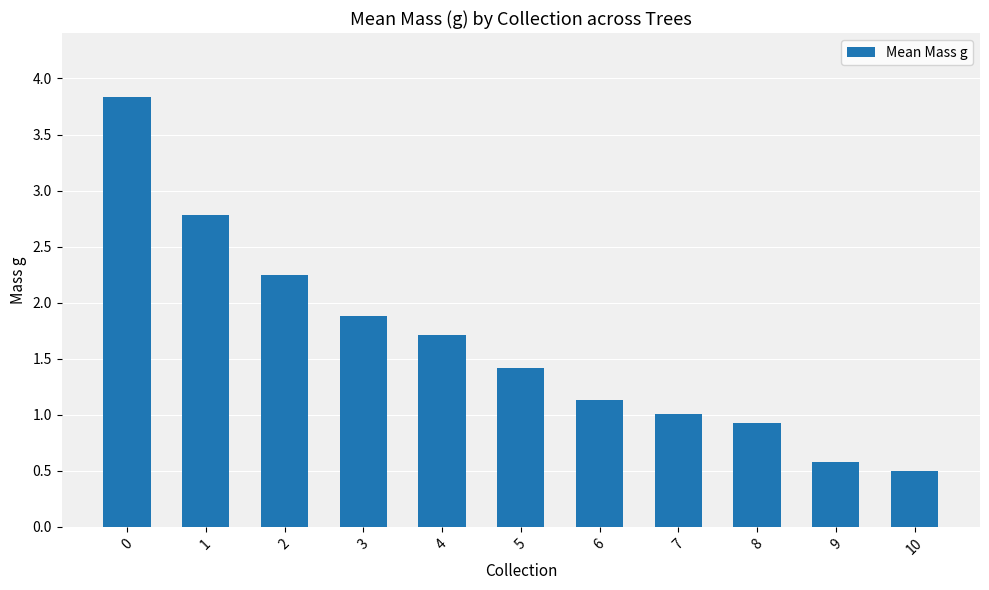

How many bars are there in total?

11